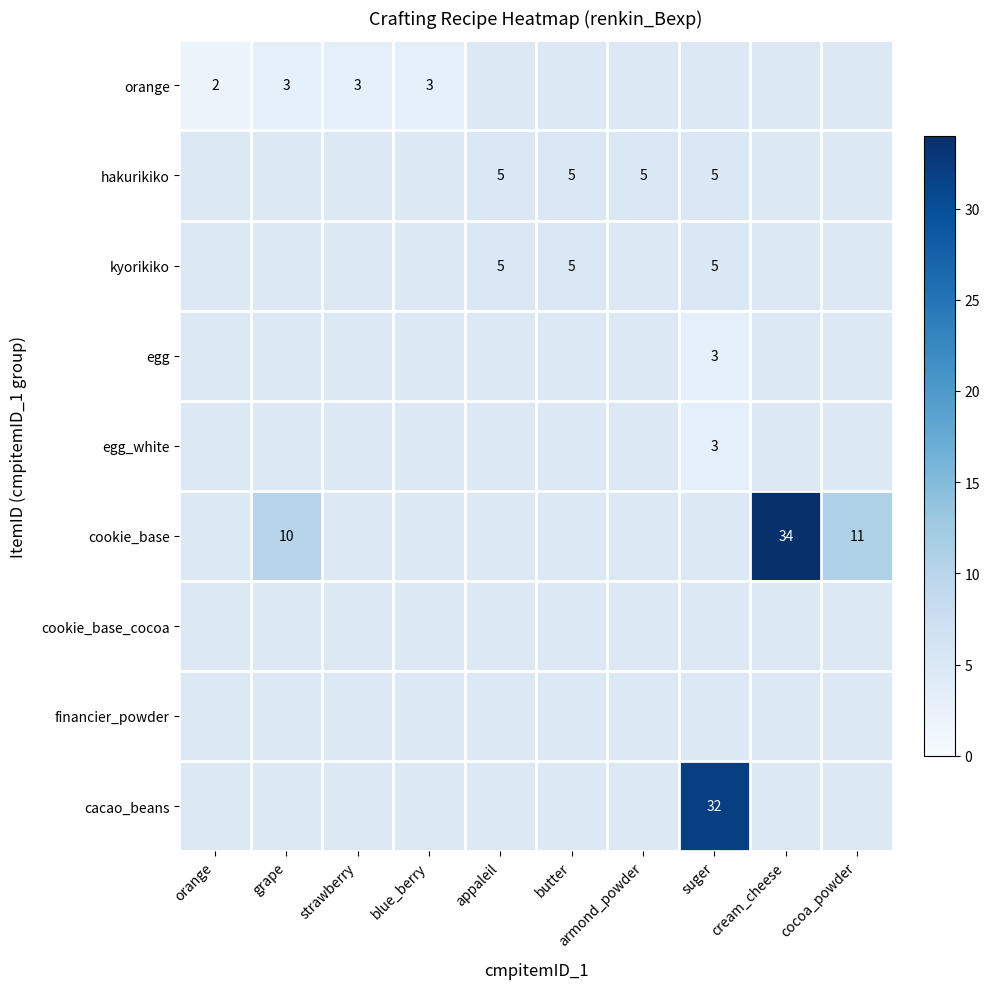

The value of orange at grape is 3. True or false?

True